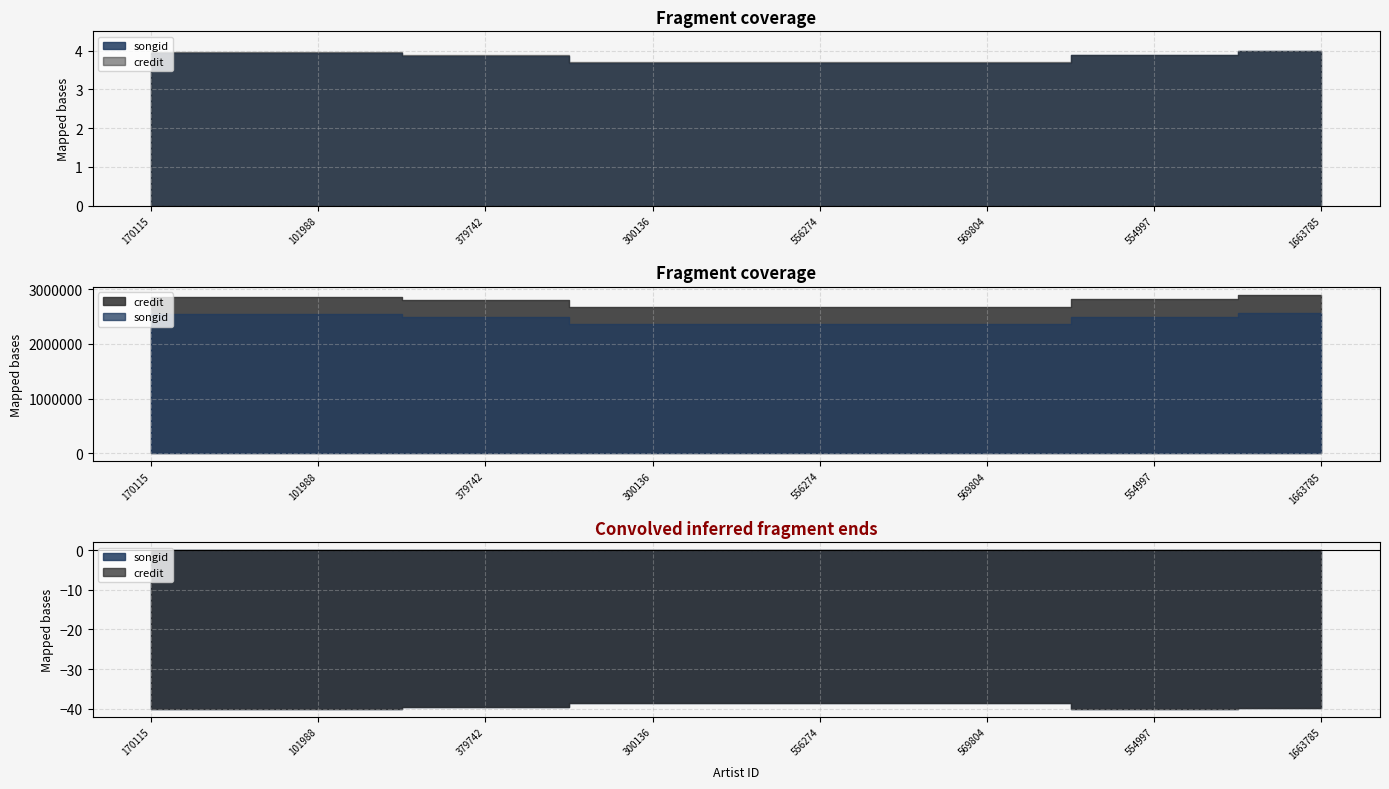

At how many categories does at least one series exceed 2845713?

3